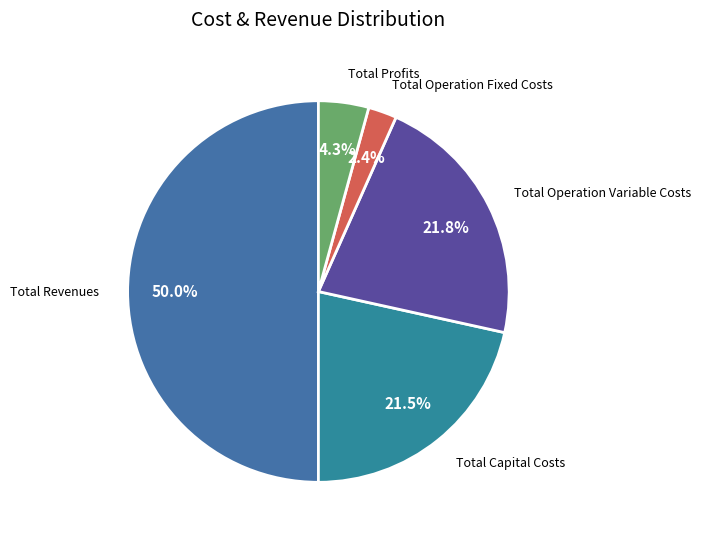

Count the number of slices in the pie.

5